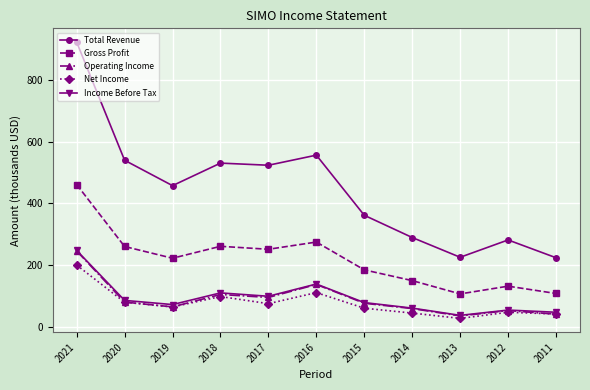

What are all the series names shown in the legend?

Total Revenue, Gross Profit, Operating Income, Net Income, Income Before Tax